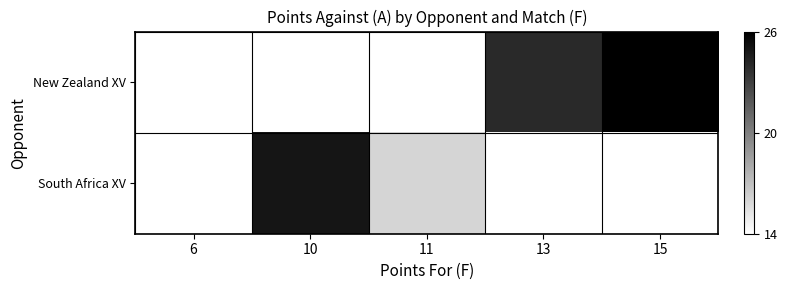

Which series changed the most between 6 and 15?

New Zealand XV